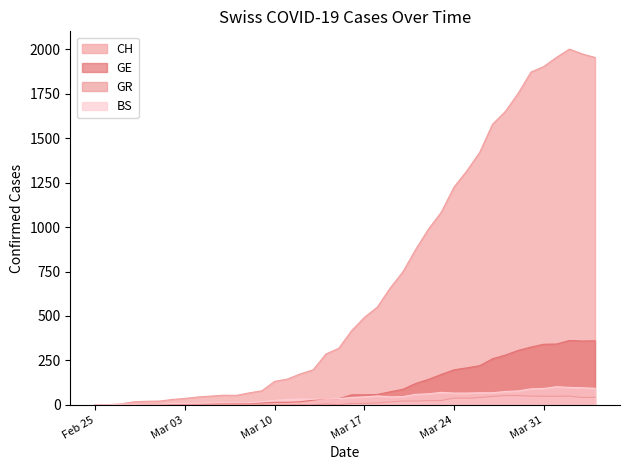

Which series has the largest range (max minus min)?

CH